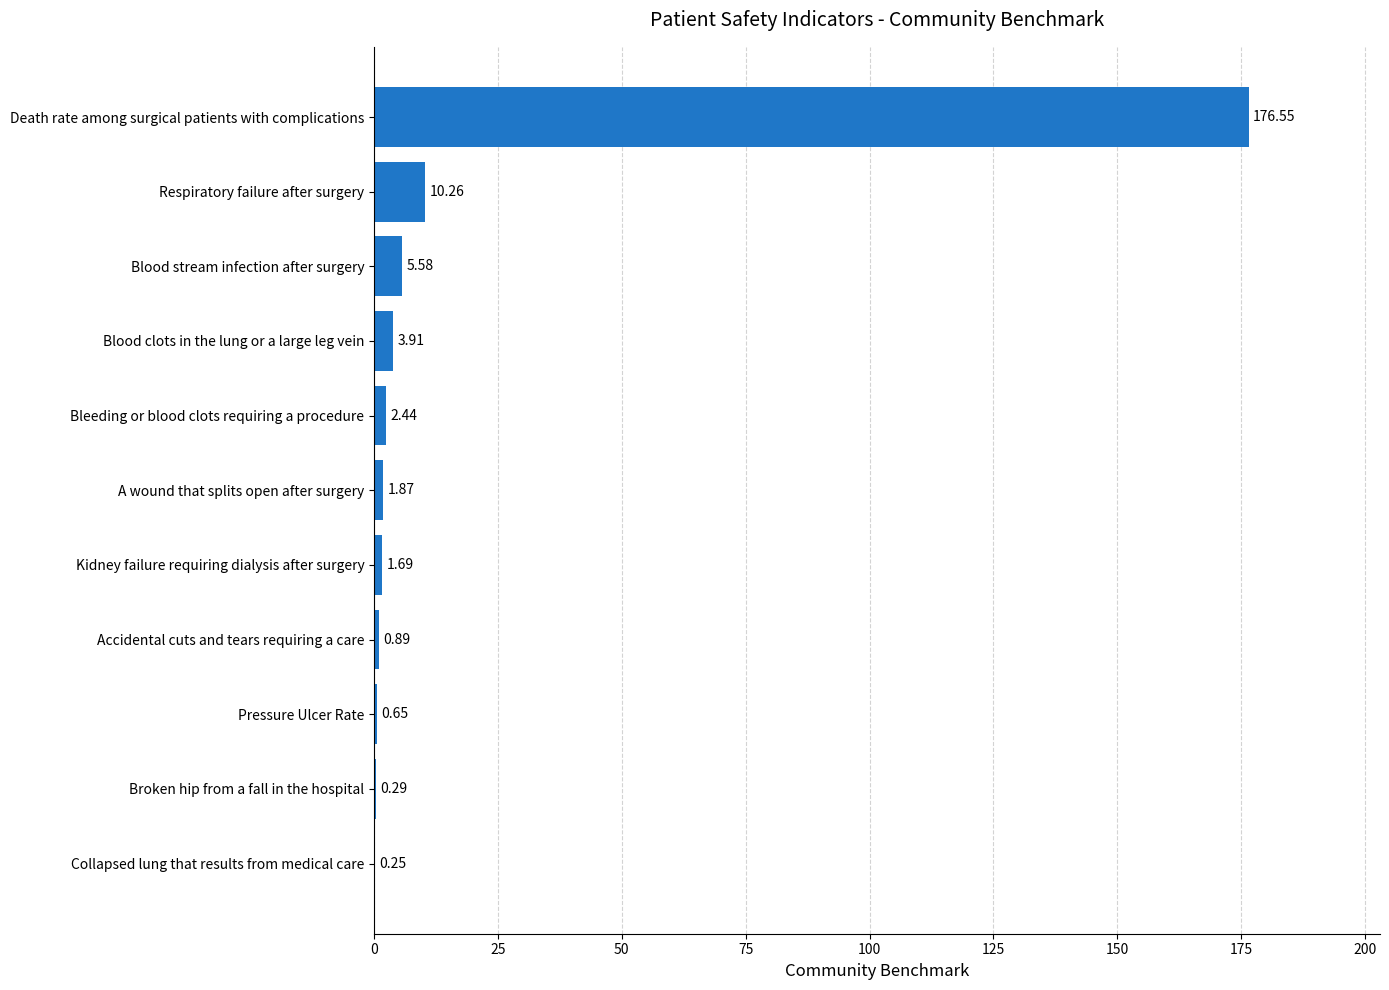

At which category does the chart reach its peak across all series?

Death rate among surgical patients with complications